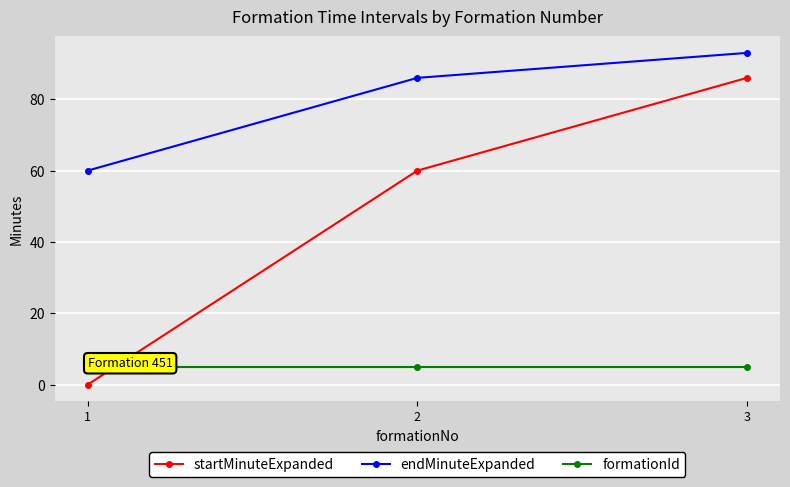

Which series has the largest range (max minus min)?

startMinuteExpanded